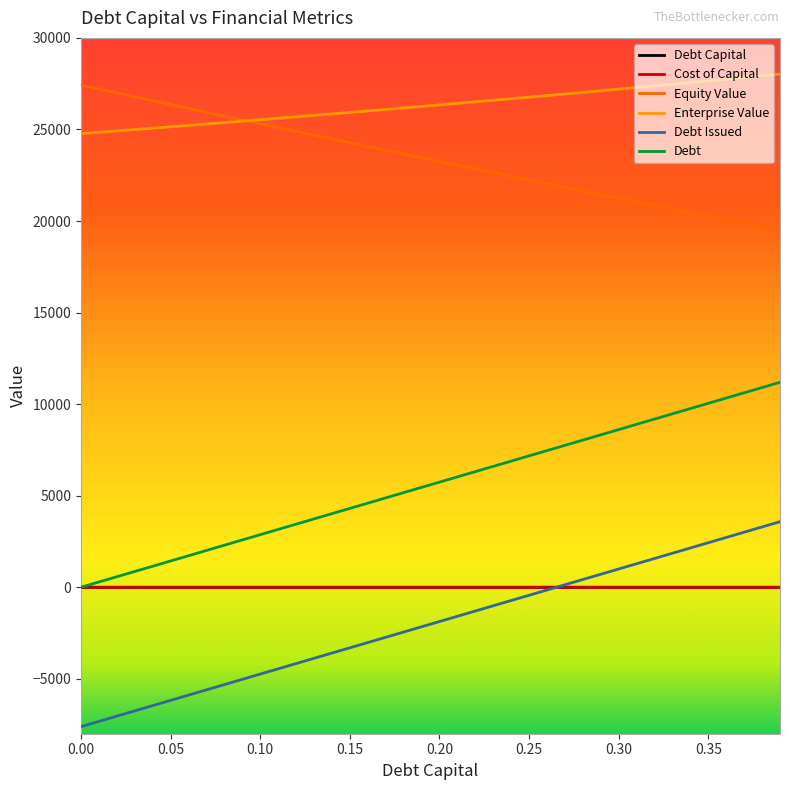

What is the maximum value for Enterprise Value?

28024.7